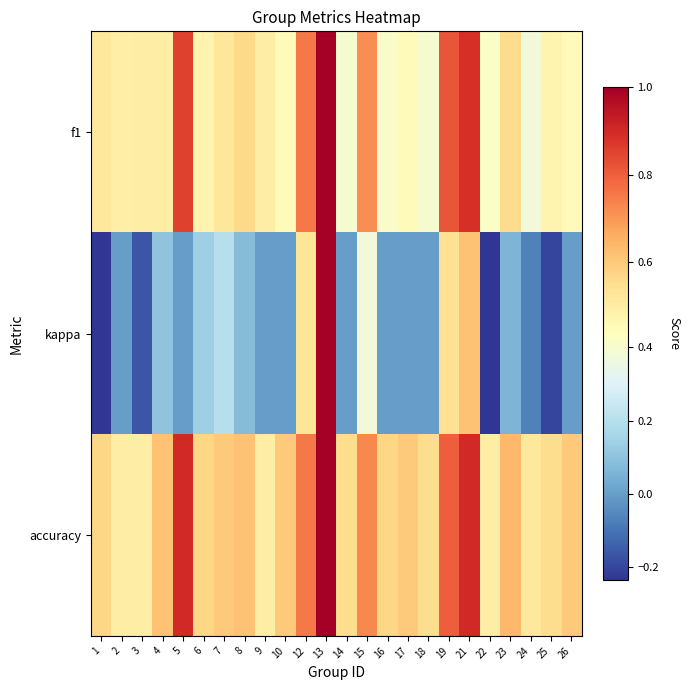

At which category is the sum across all series the highest?

13